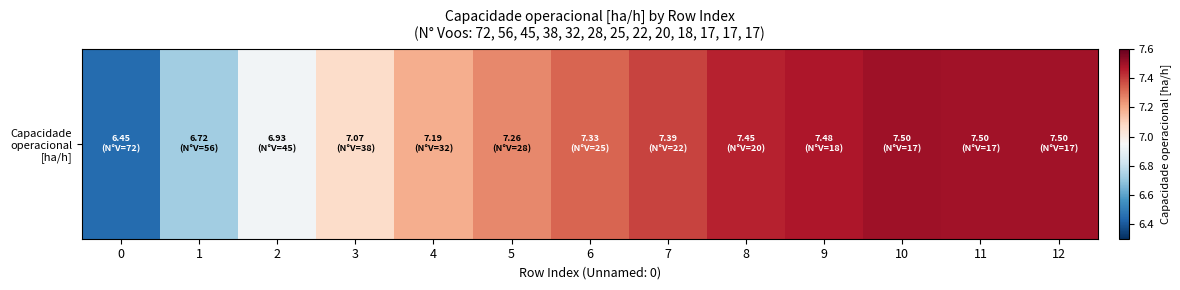

What is the average value?

7.2